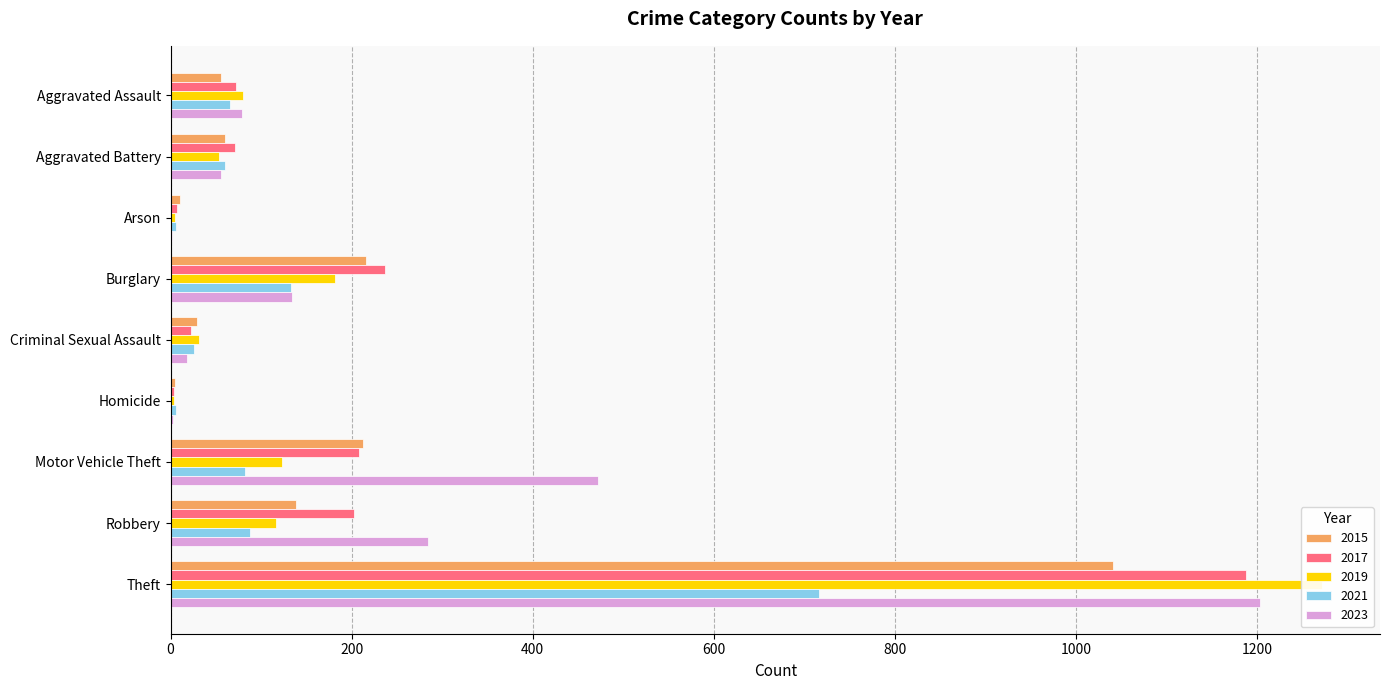

What is the difference between the maximum and minimum values in the 2019 series?

1268